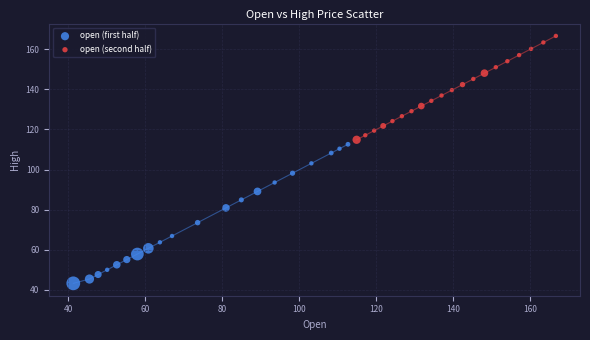

Which series reaches the maximum Y coordinate?

open (second half)